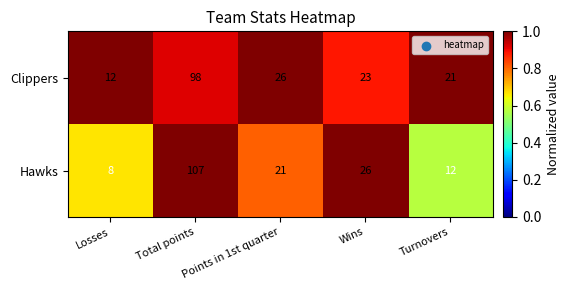

At which category does the chart reach its peak across all series?

Total points